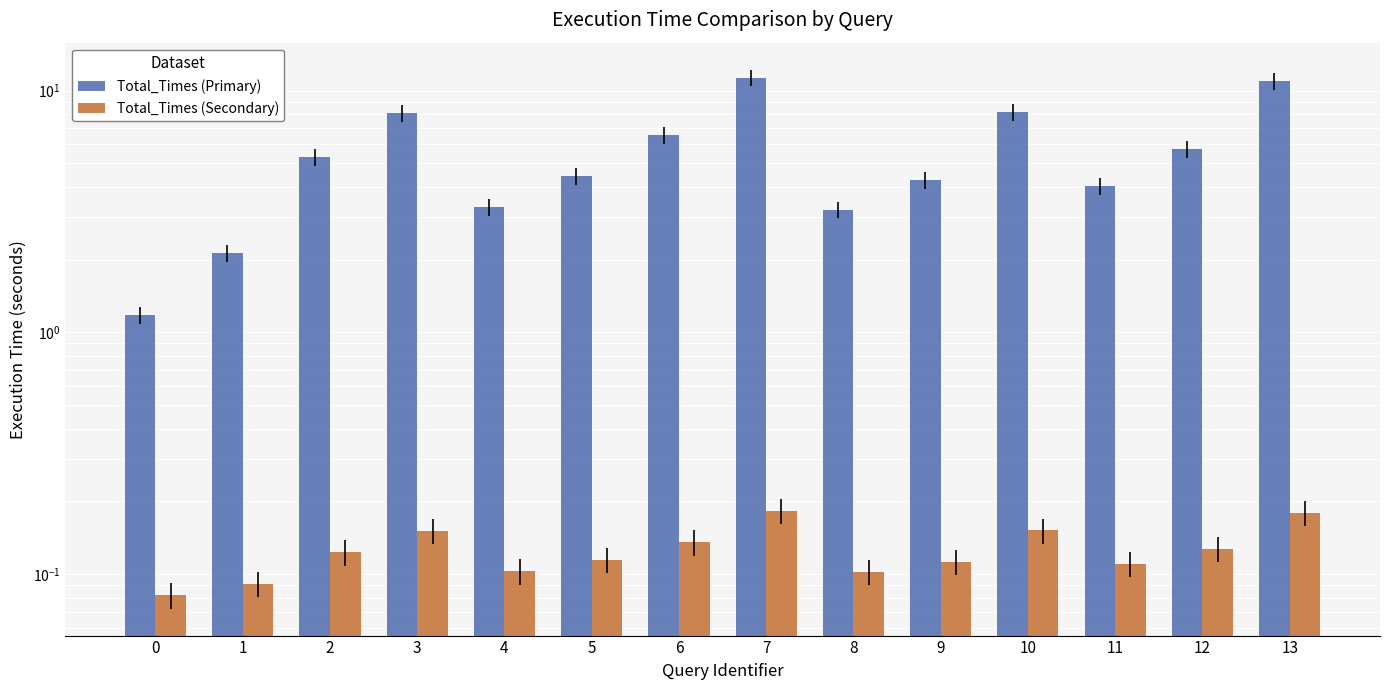

Count the Total_Times (Secondary) values in the range 0 to 1.

14